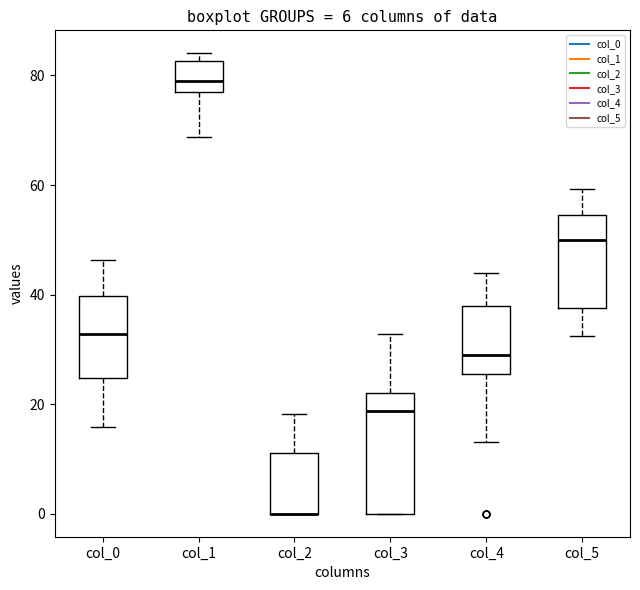

Reading left to right, read every box against the y-axis: the position of its median line, the range the box covers, and the ends of its whiskers. The values are not printed on the chart, so give them approximately, as read against the axis.

col_0: median 32, box 24 to 40, whiskers 16 to 46
col_1: median 80, box 78 to 82, whiskers 68 to 84
col_2: median 0 (drawn on the box's lower edge), box 0 to 12, whiskers 0 to 18
col_3: median 18, box 0 to 22, whiskers 0 to 32
col_4: median 28, box 26 to 38, whiskers 14 to 44
col_5: median 50, box 38 to 54, whiskers 32 to 60